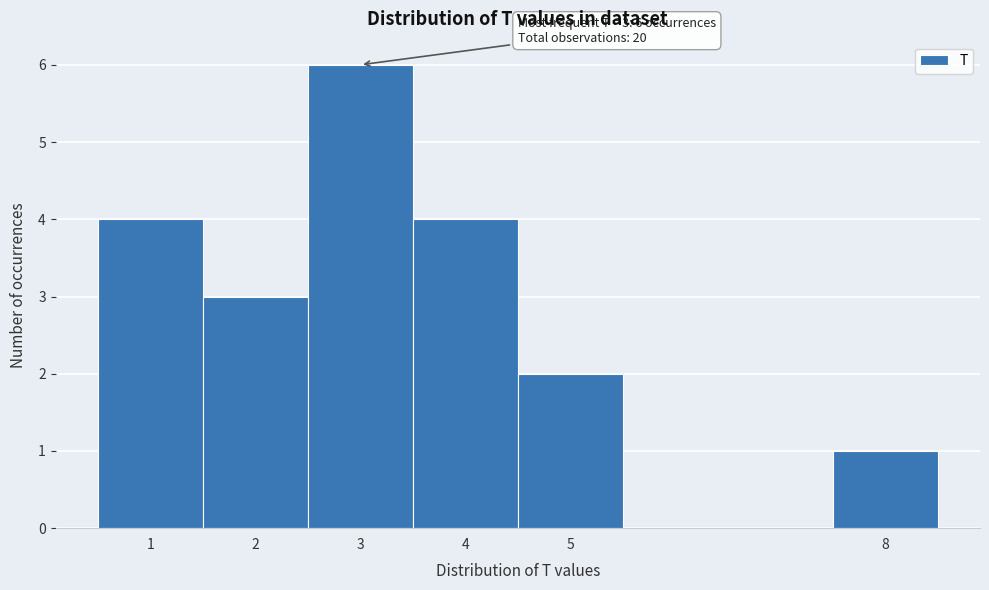

Over which range of the x-axis is the bar tallest?

2.5 to 3.5